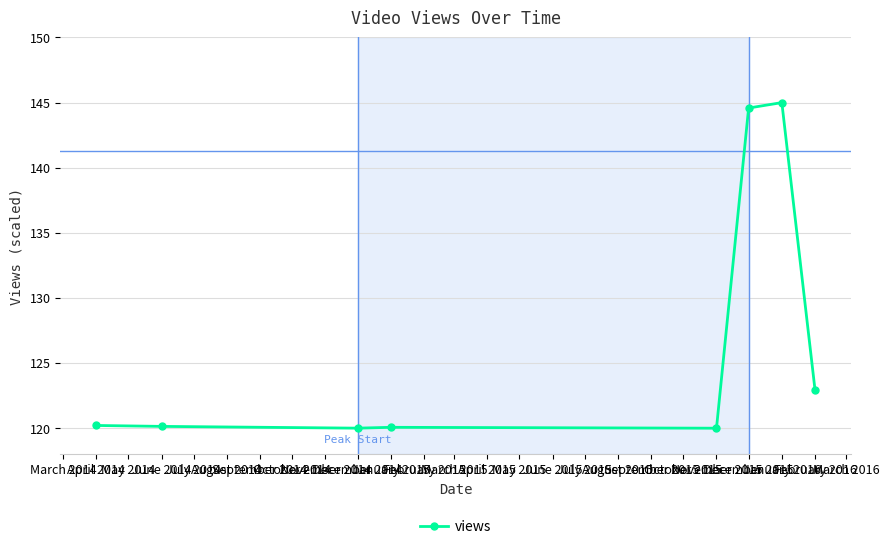

What is the value of the 2nd point from the left?

120.1